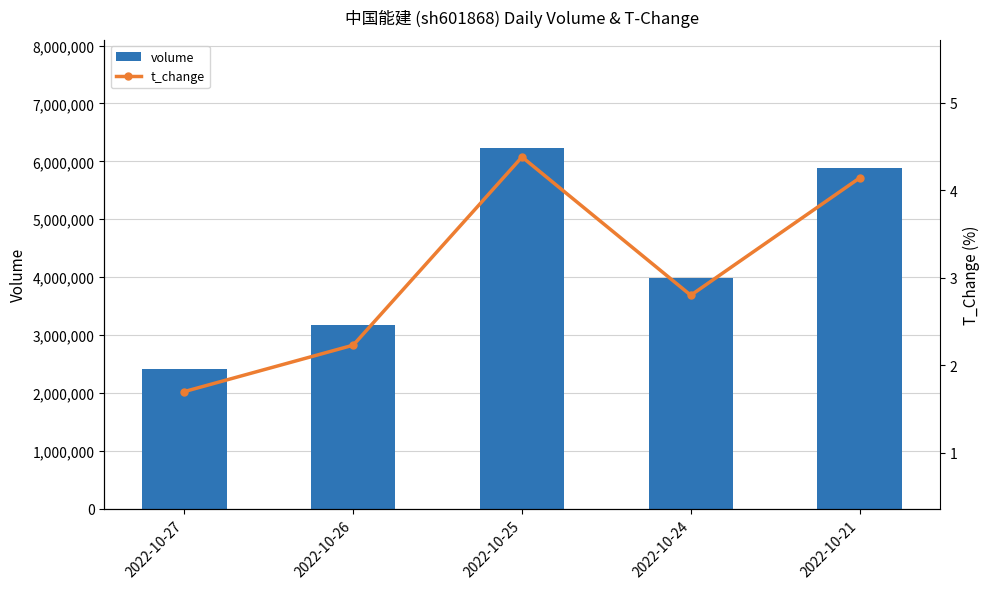

List the series in order of their overall mean, highest first.

volume, t_change